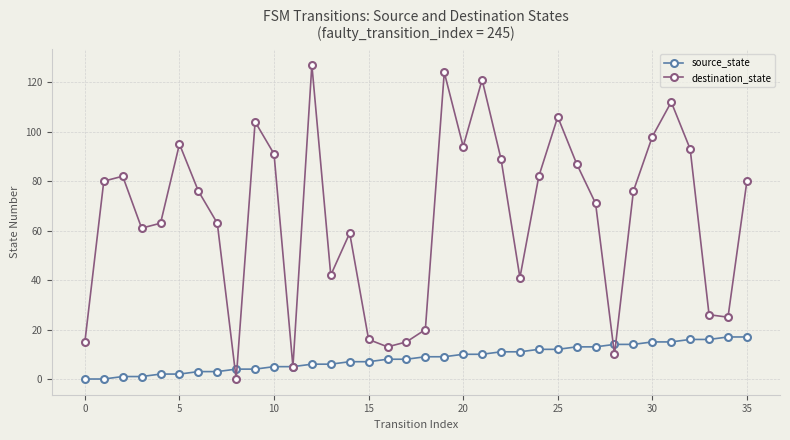

Count the number of categories in the chart.

36